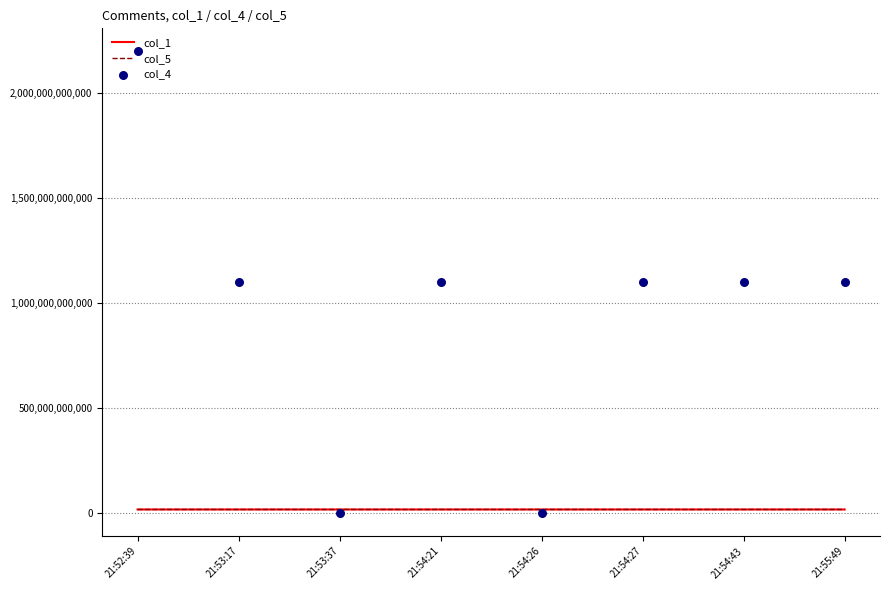

What are all the series names shown in the legend?

col_1, col_5, col_4